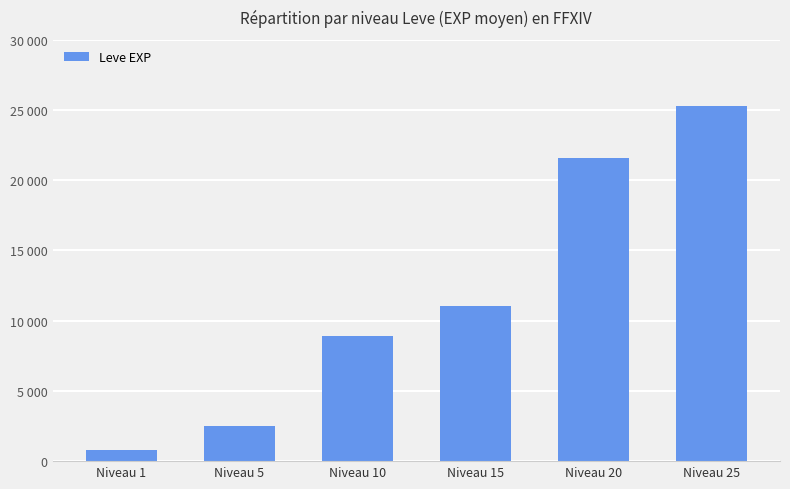

Are the bars horizontal?

No